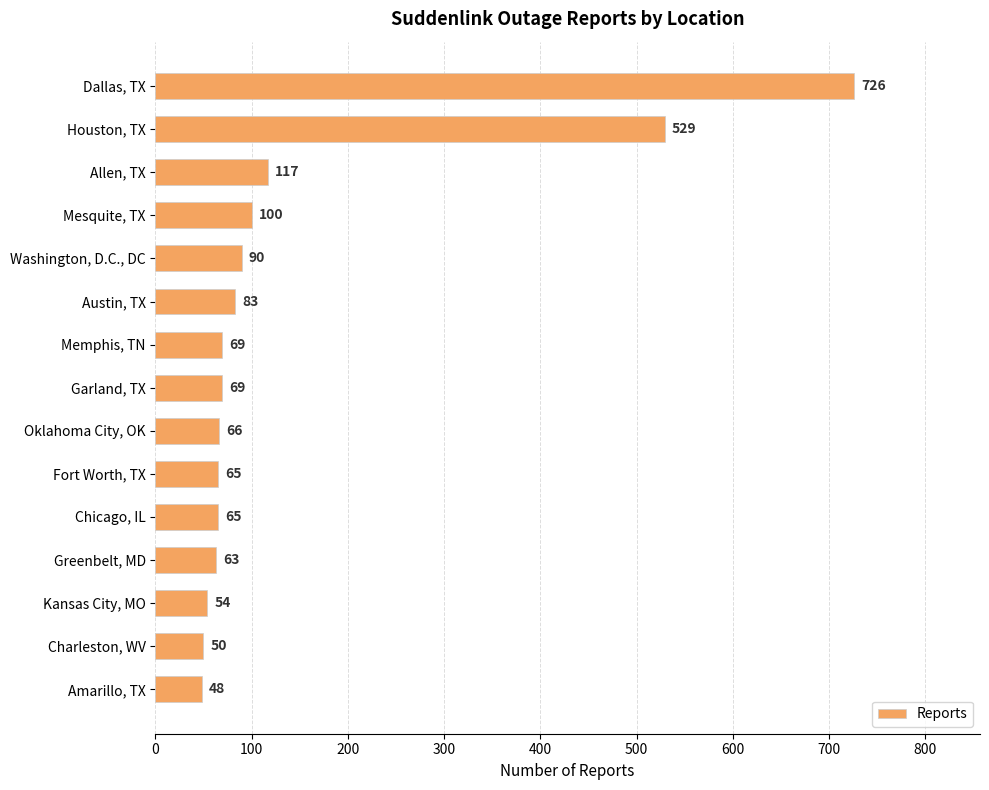

Are the bars horizontal?

Yes